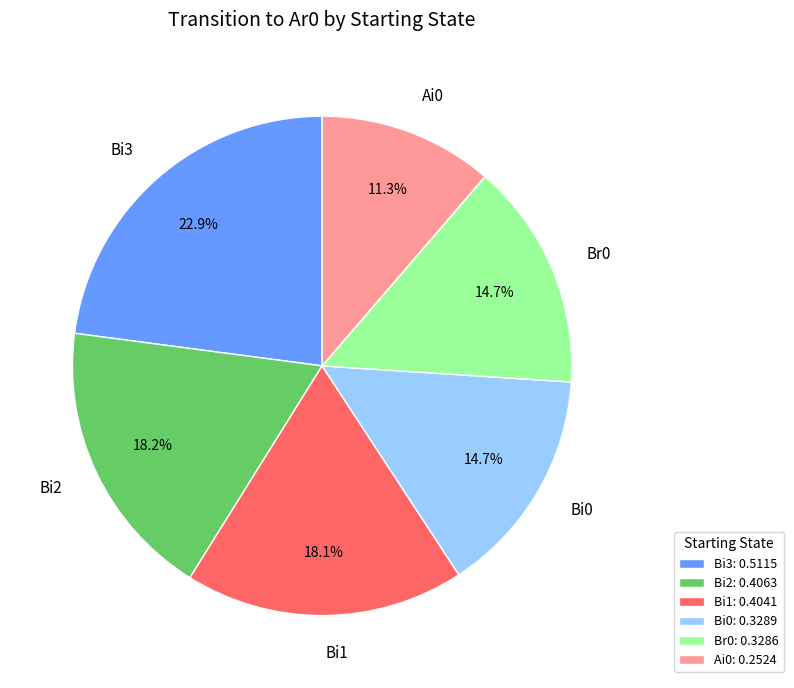

Approximately how many times larger is the value at Br0 compared to Bi2?

0.8